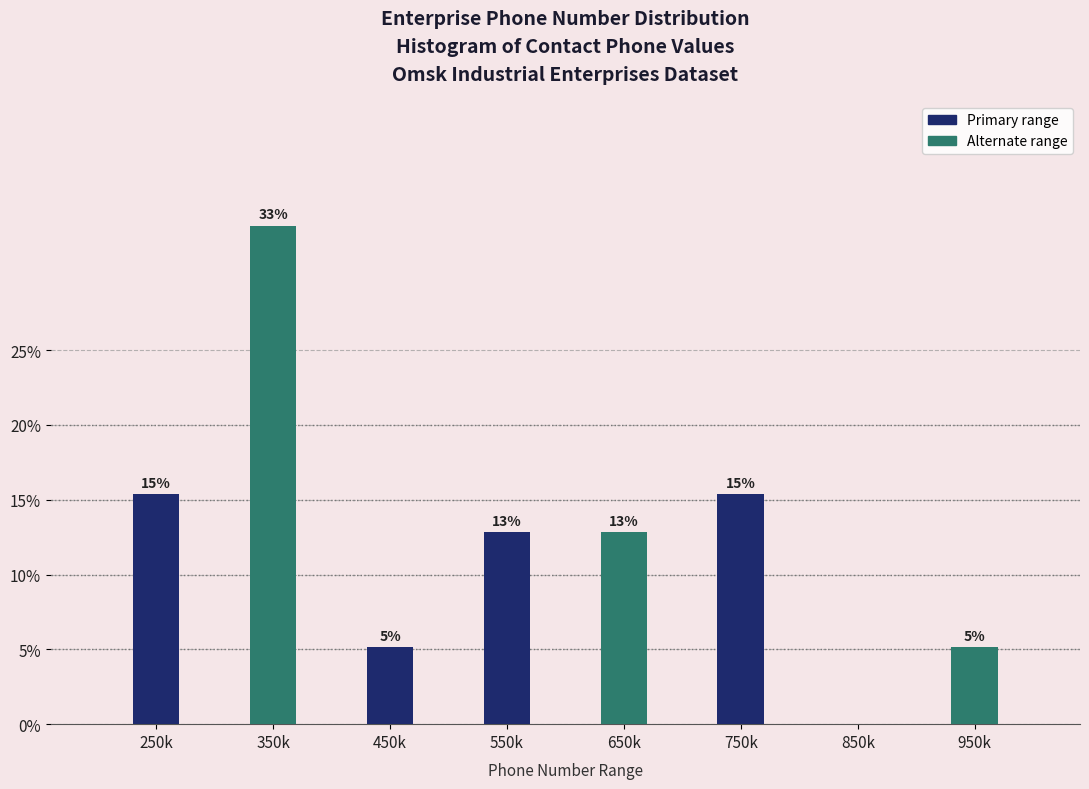

Are the bars horizontal?

No